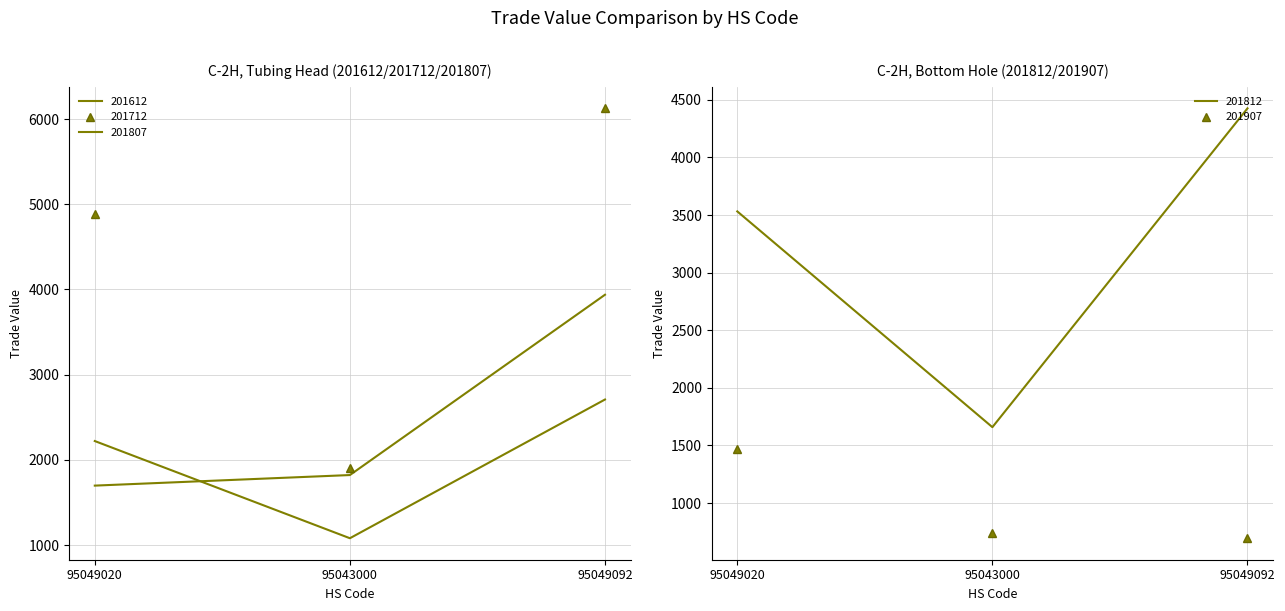

True or false: 201612 has a value of 2758.0 at 95043000.

False